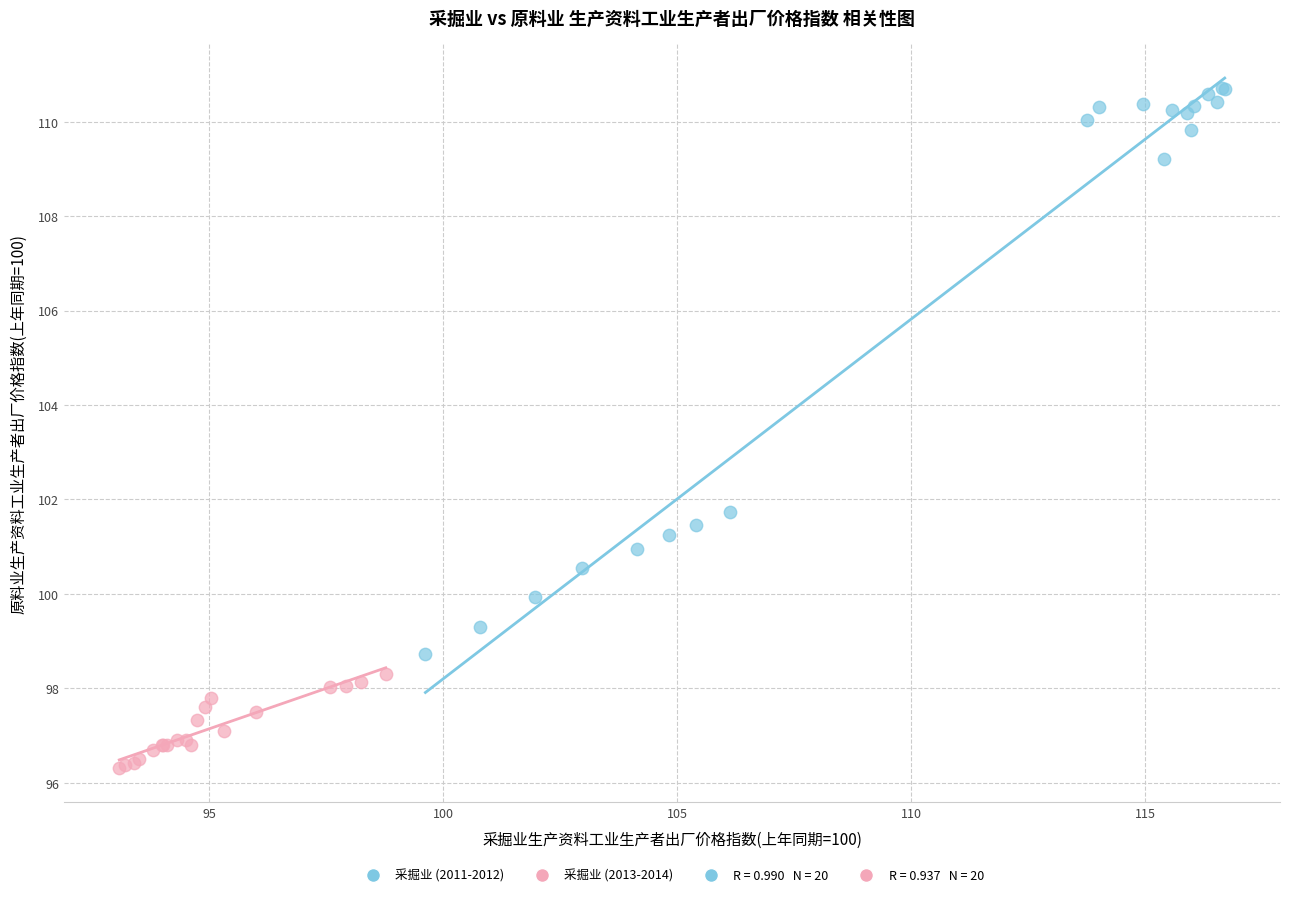

Which series has the widest spread of Y values?

采掘业 (2011-2012)